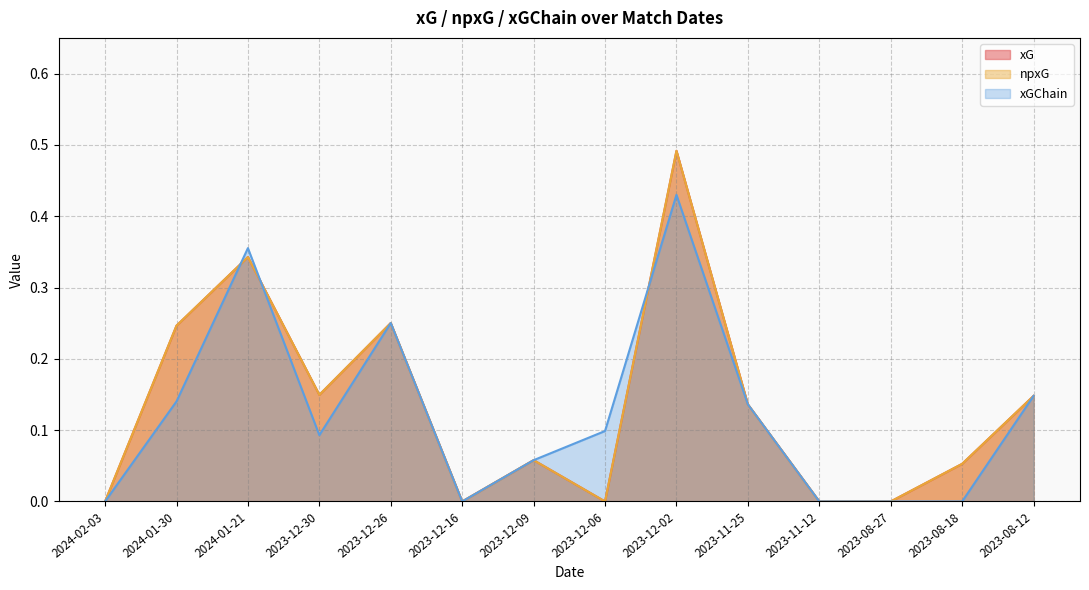

Does the chart display data point markers on the line(s)?

No